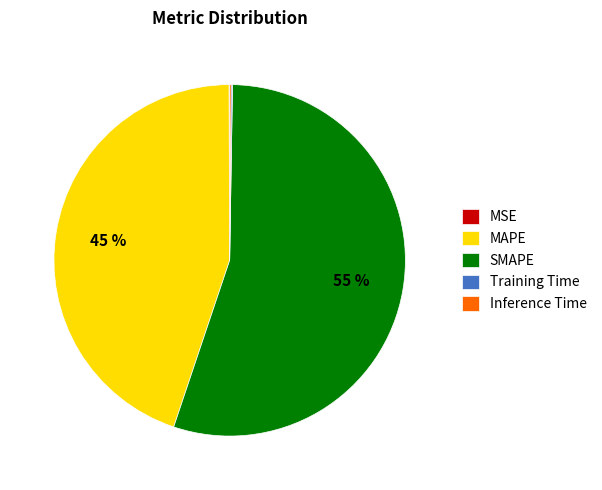

To the nearest percent, what is the average slice percentage?

20%